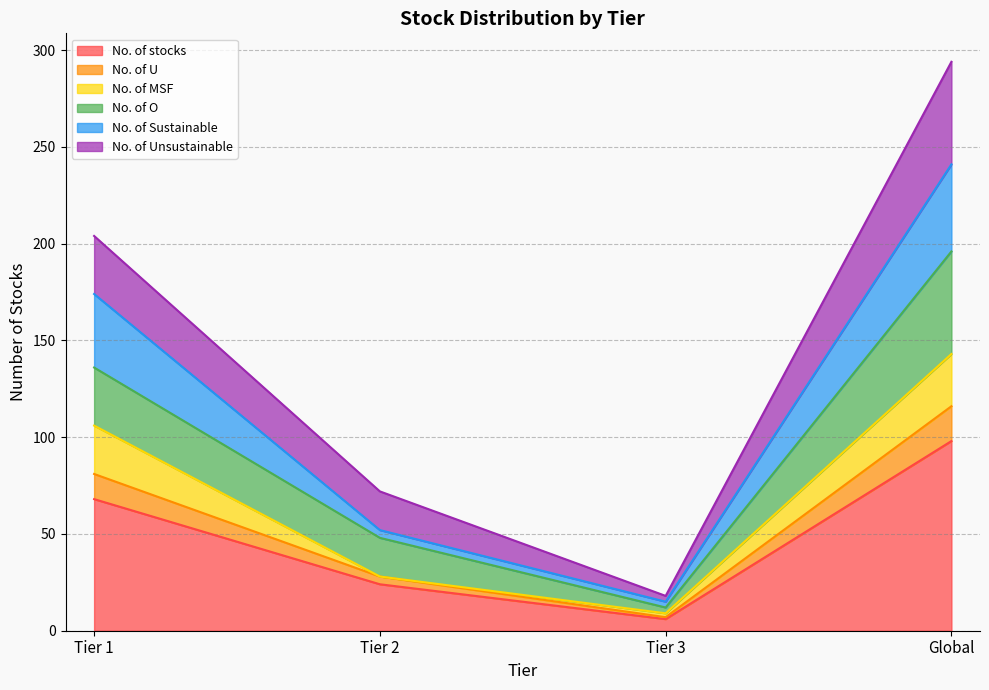

Count the No. of stocks values in the range 24 to 98.

3